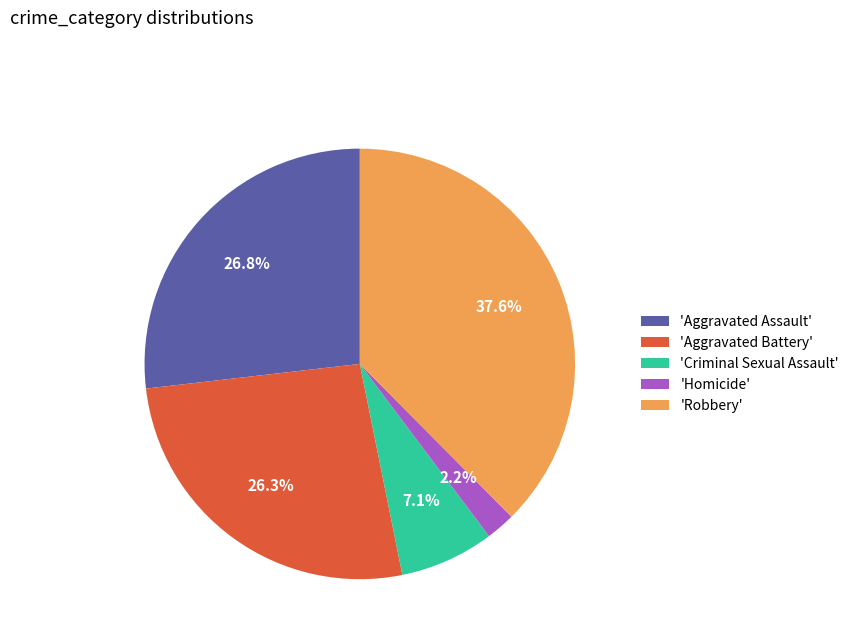

What is the largest slice in the pie chart?

'Robbery'